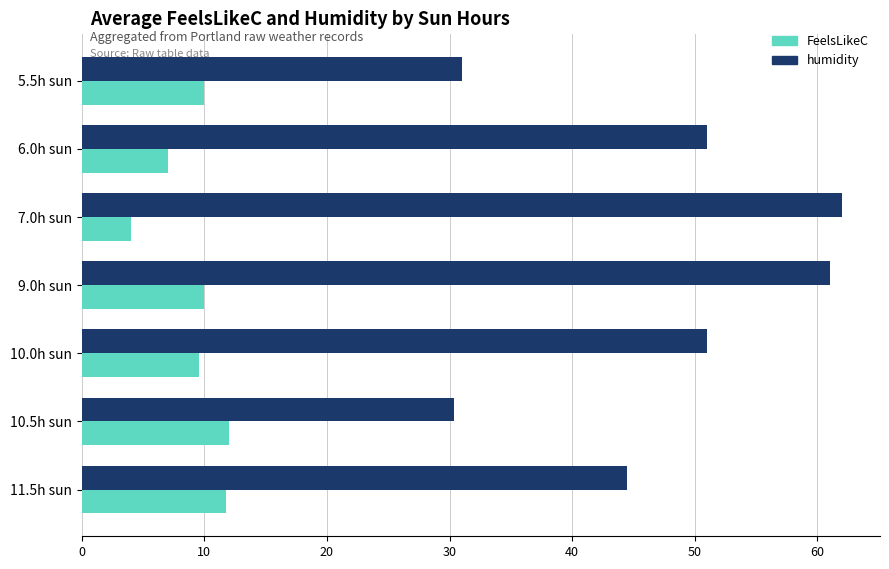

What is the difference between the maximum and second lowest values in the humidity series?

31.0